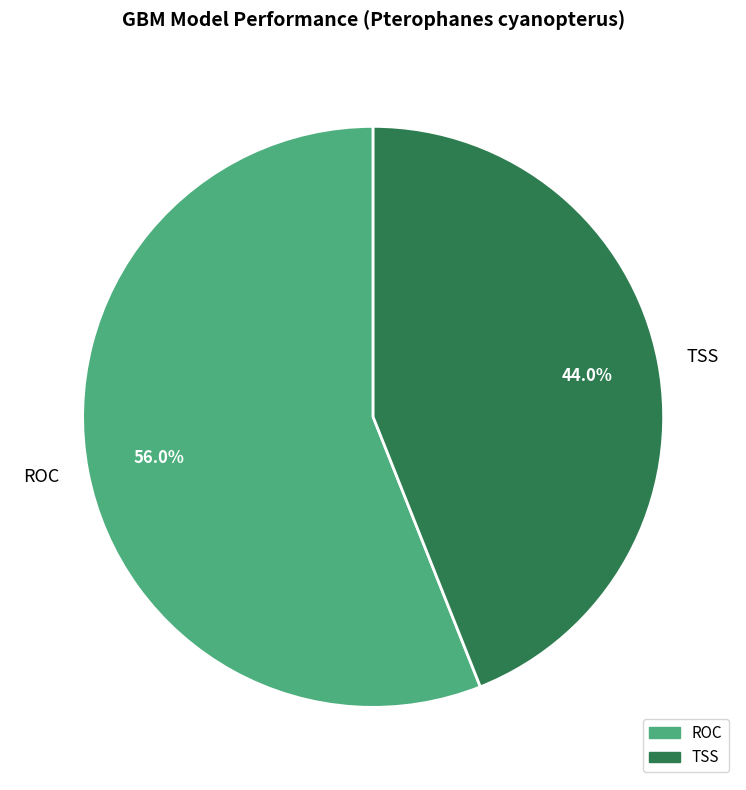

Rank the categories by value from lowest to highest.

TSS, ROC